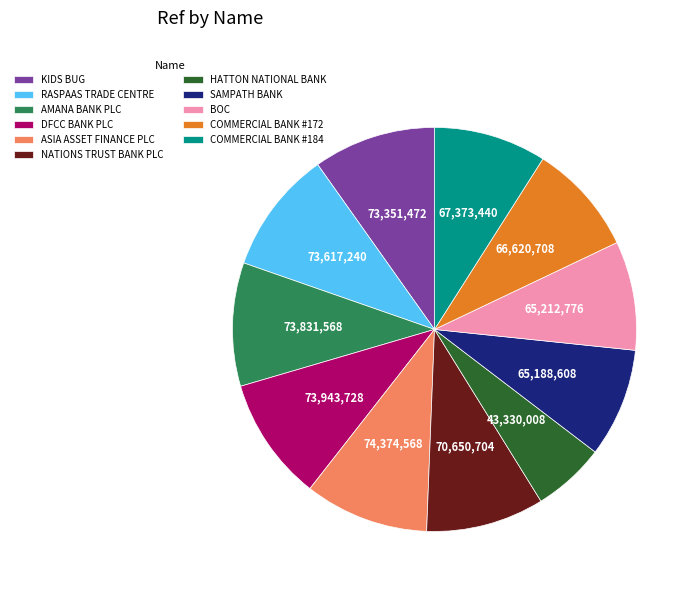

Which slice is the smallest?

HATTON NATIONAL BANK